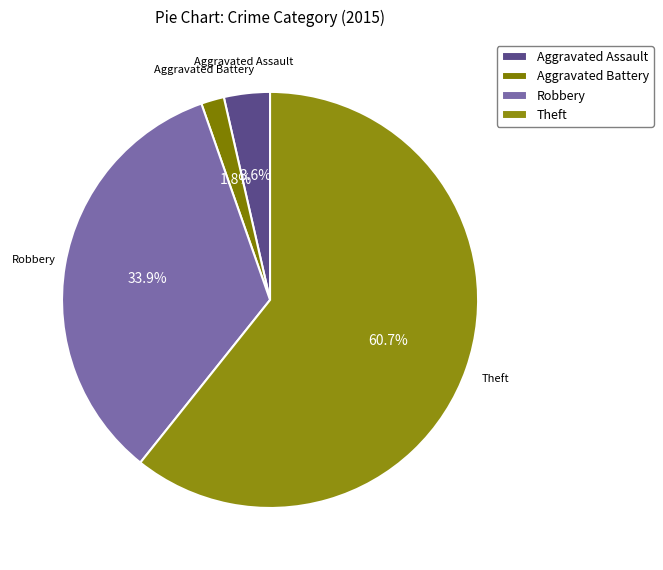

Is Theft the majority of the pie?

Yes